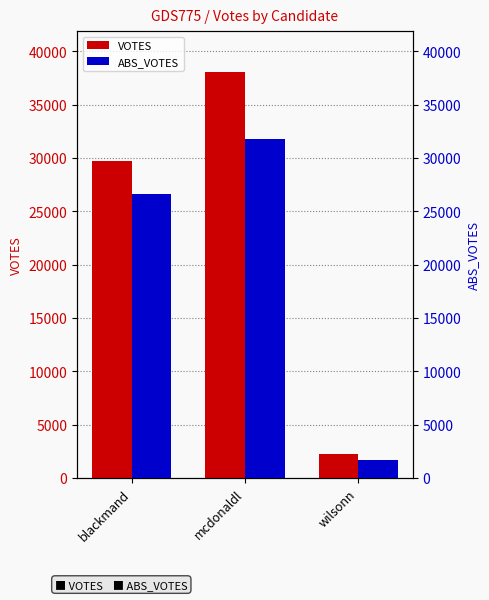

Is it true that VOTES equals 2230 at wilsonn?

True